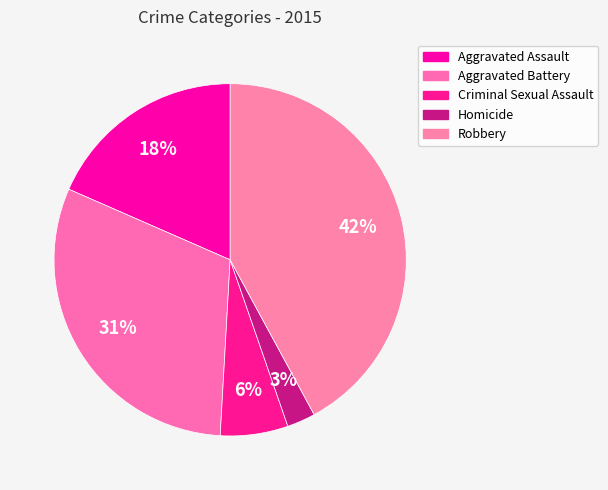

Is there a majority slice in this chart?

No